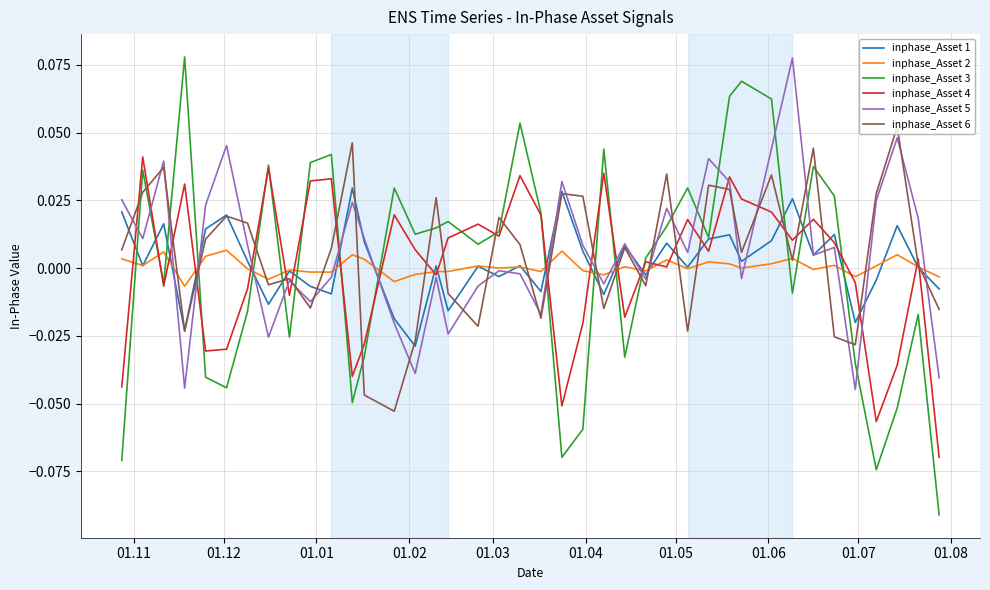

Does the chart display data point markers on the line(s)?

No